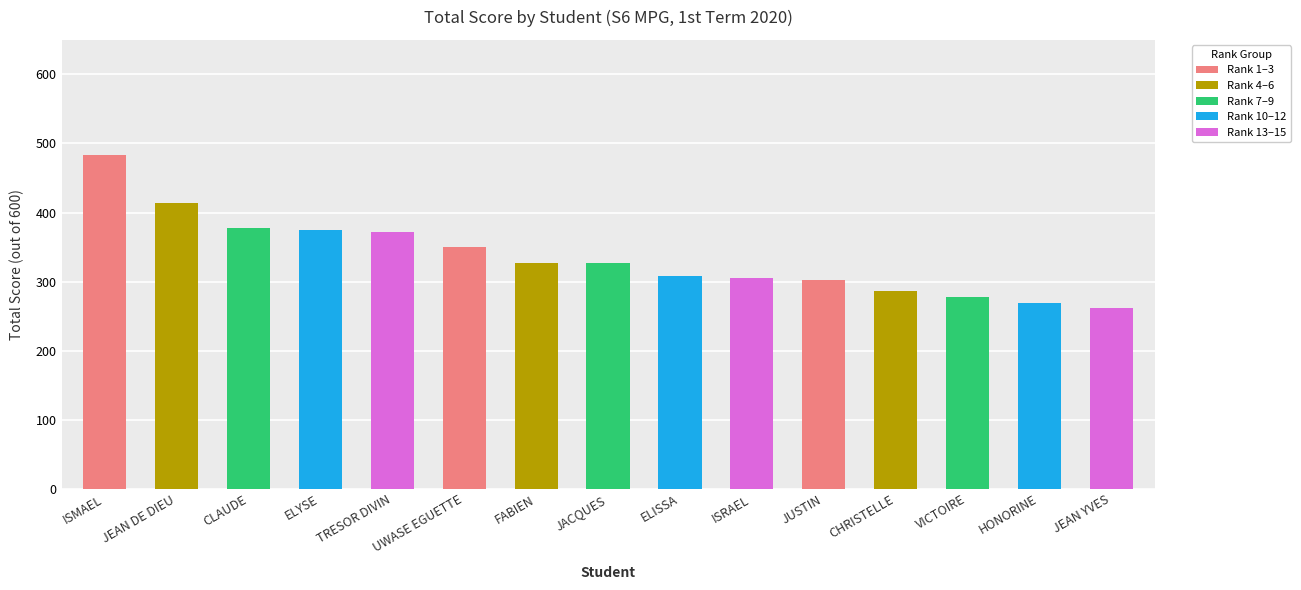

What is the label of the 14th bar from the left?

HONORINE